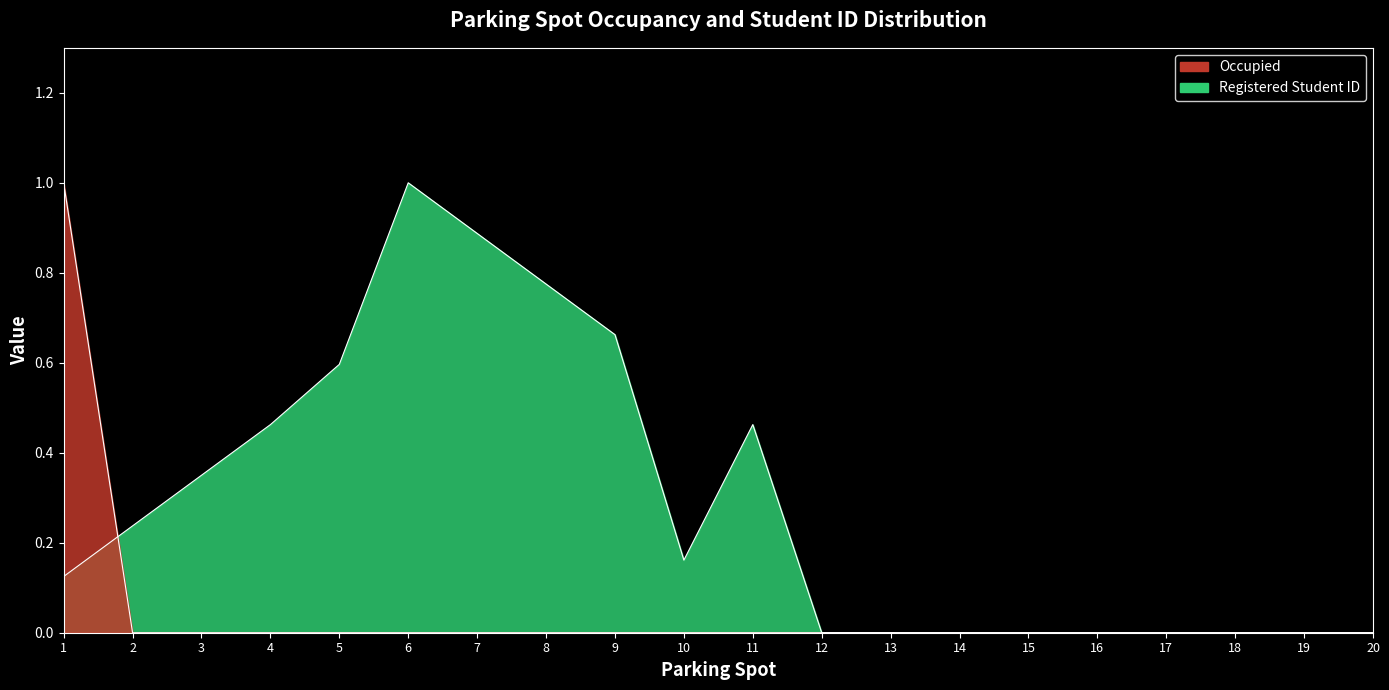

Which series has the widest spread of values?

Occupied